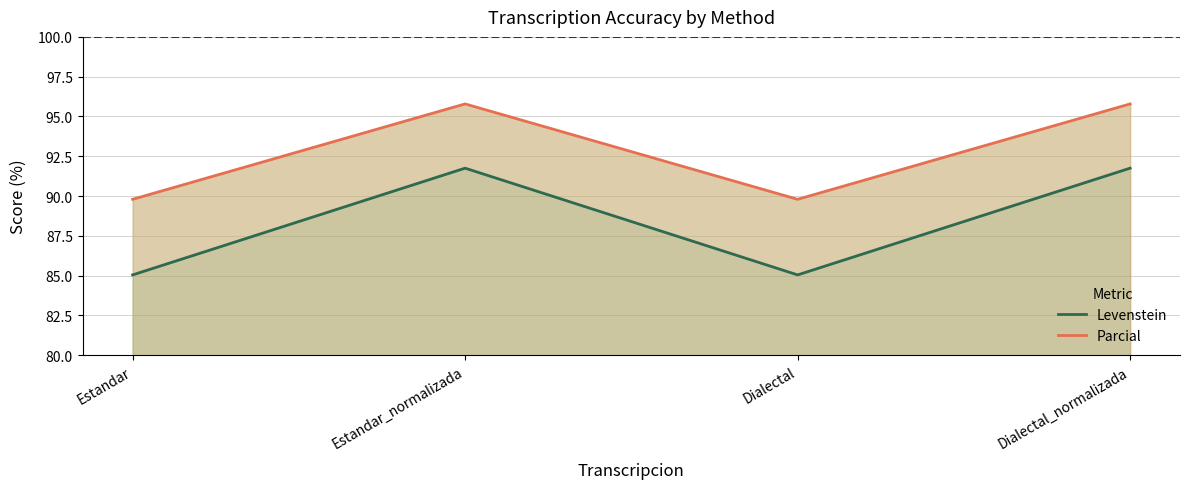

At which category is the sum across all series the highest?

Estandar_normalizada